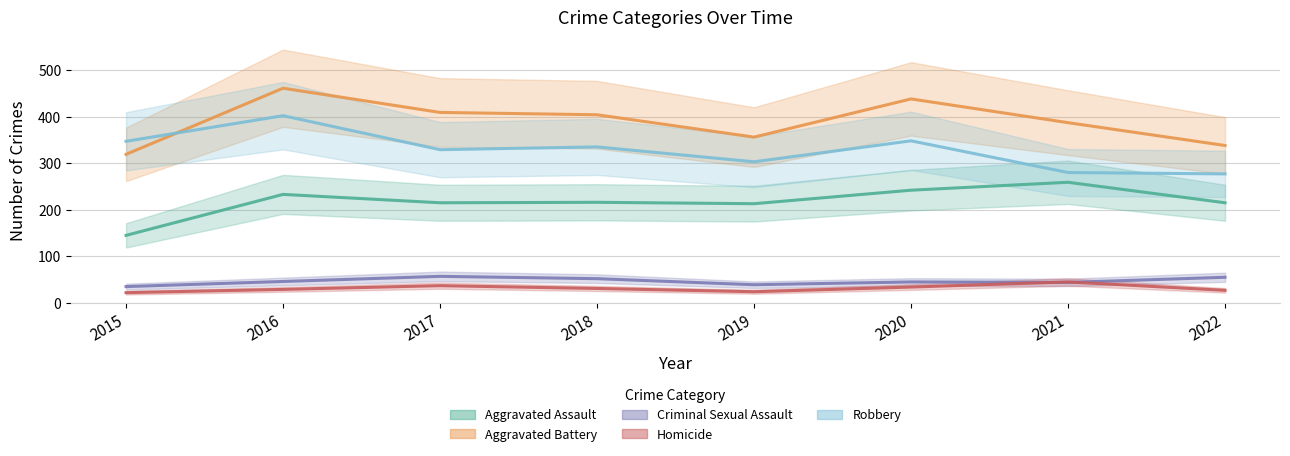

True or false: Aggravated Battery has a value of 678 at 2017.

False